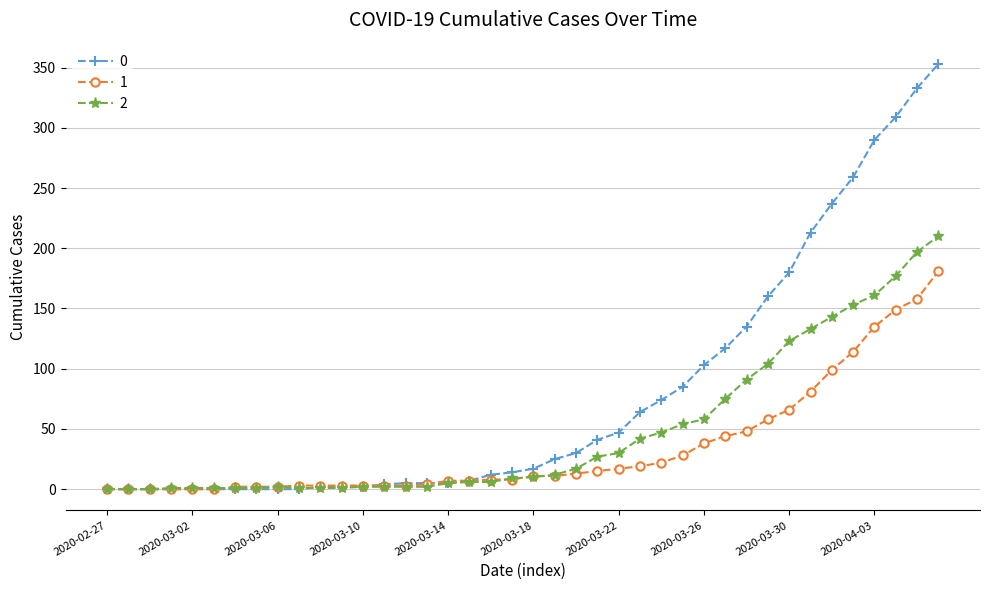

How many data points does each series have?

40